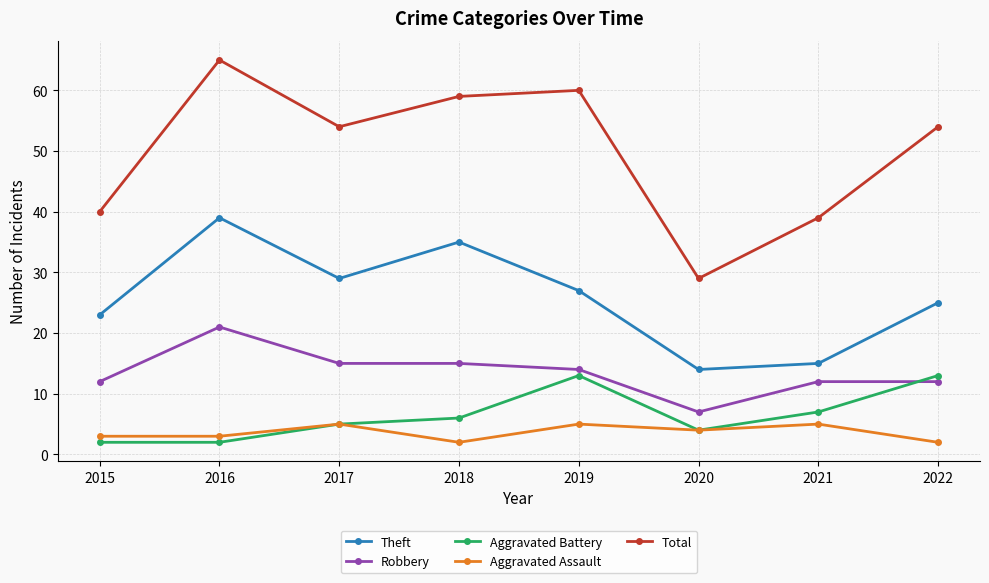

At which category is the sum across all series the highest?

2016